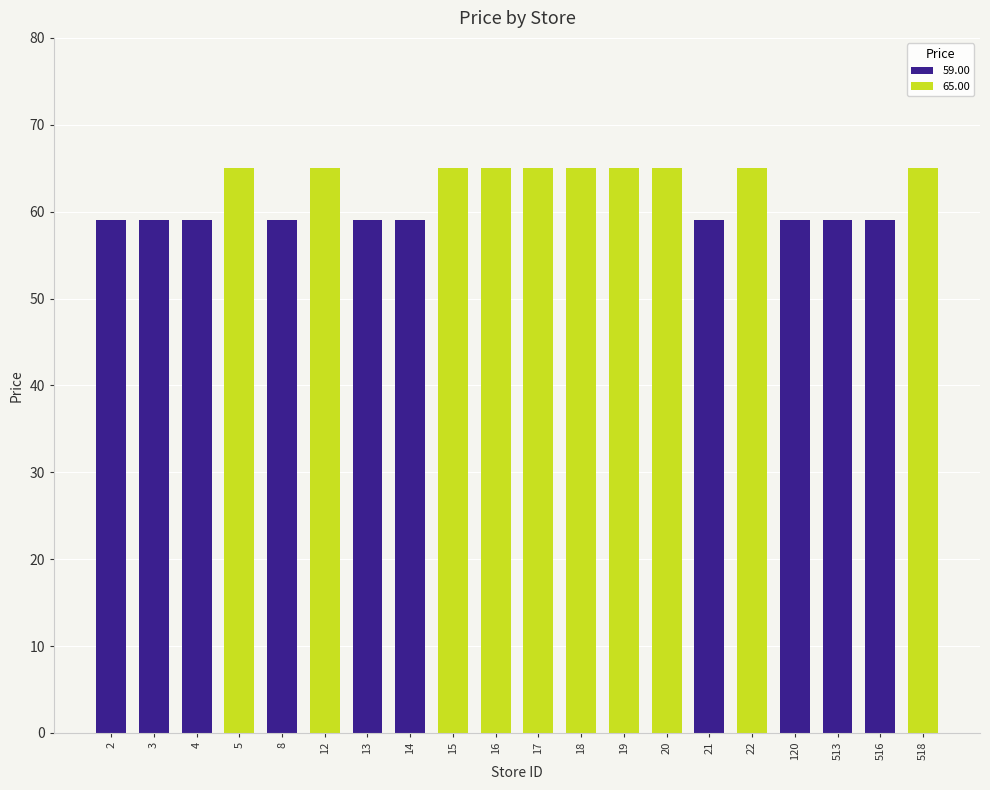

Which category has the highest value across all series?

5